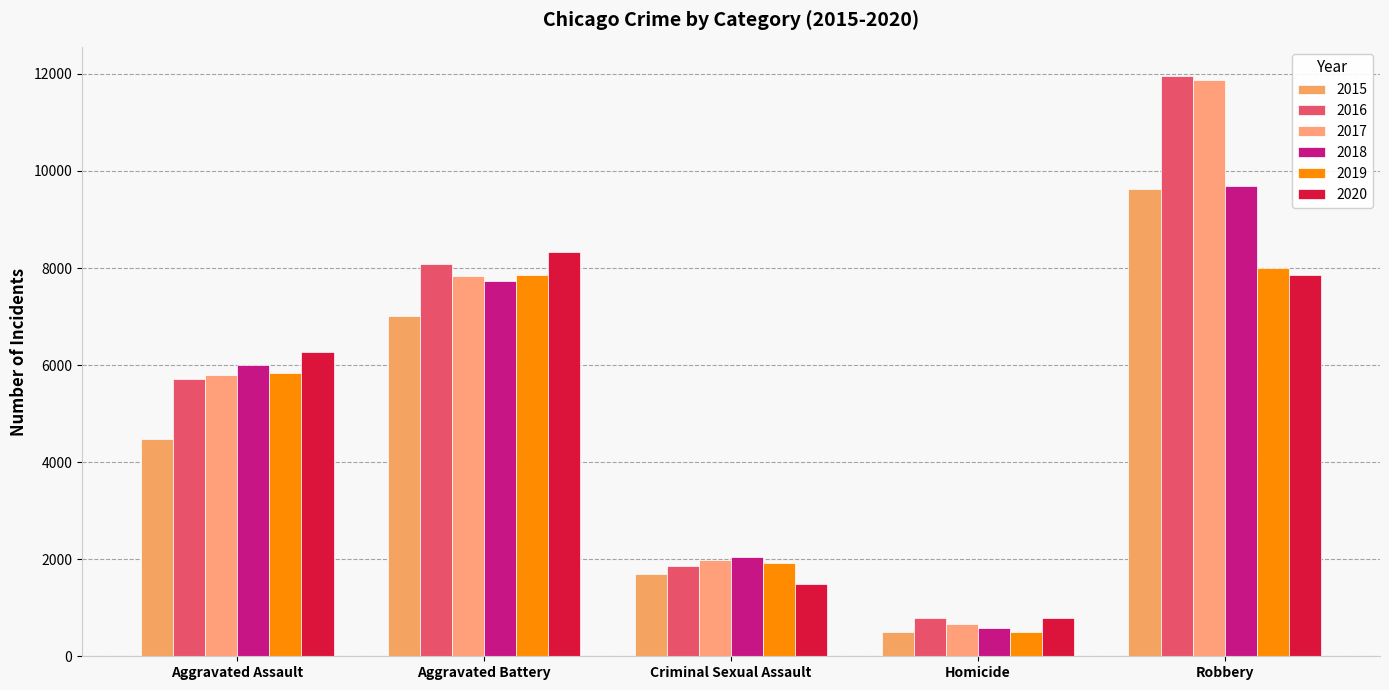

The value of 2018 at Homicide is 945. True or false?

False